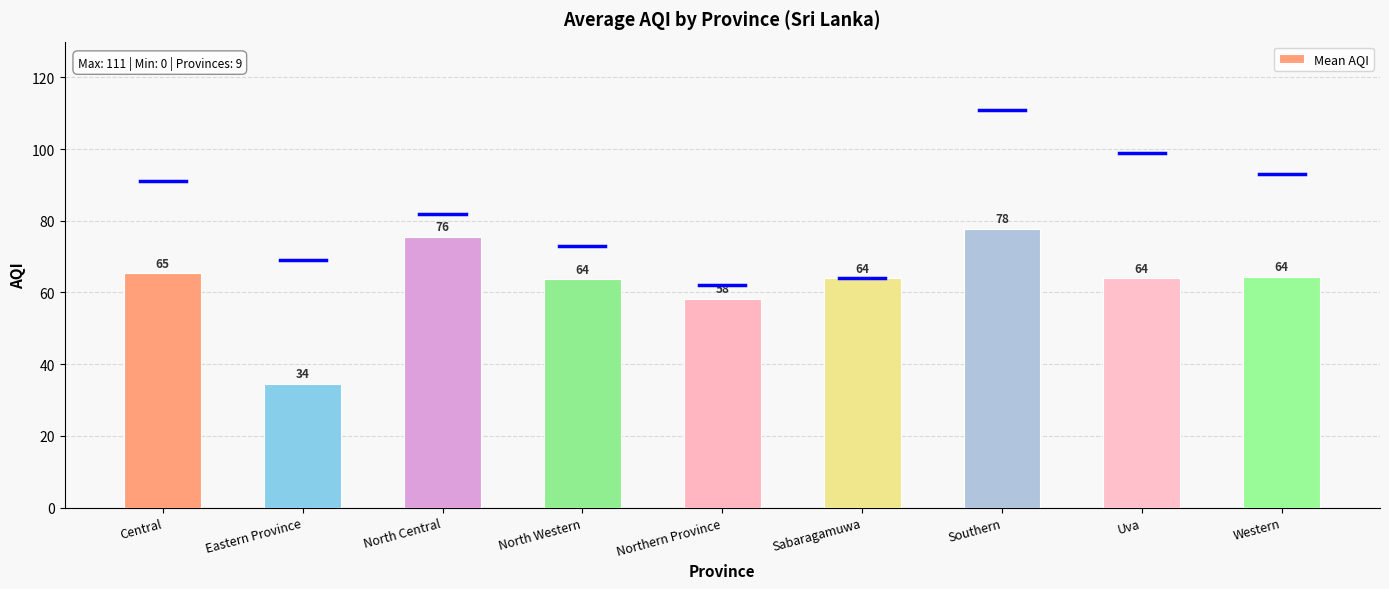

The chart shows a value of 34.5 at Eastern Province. True or false?

True